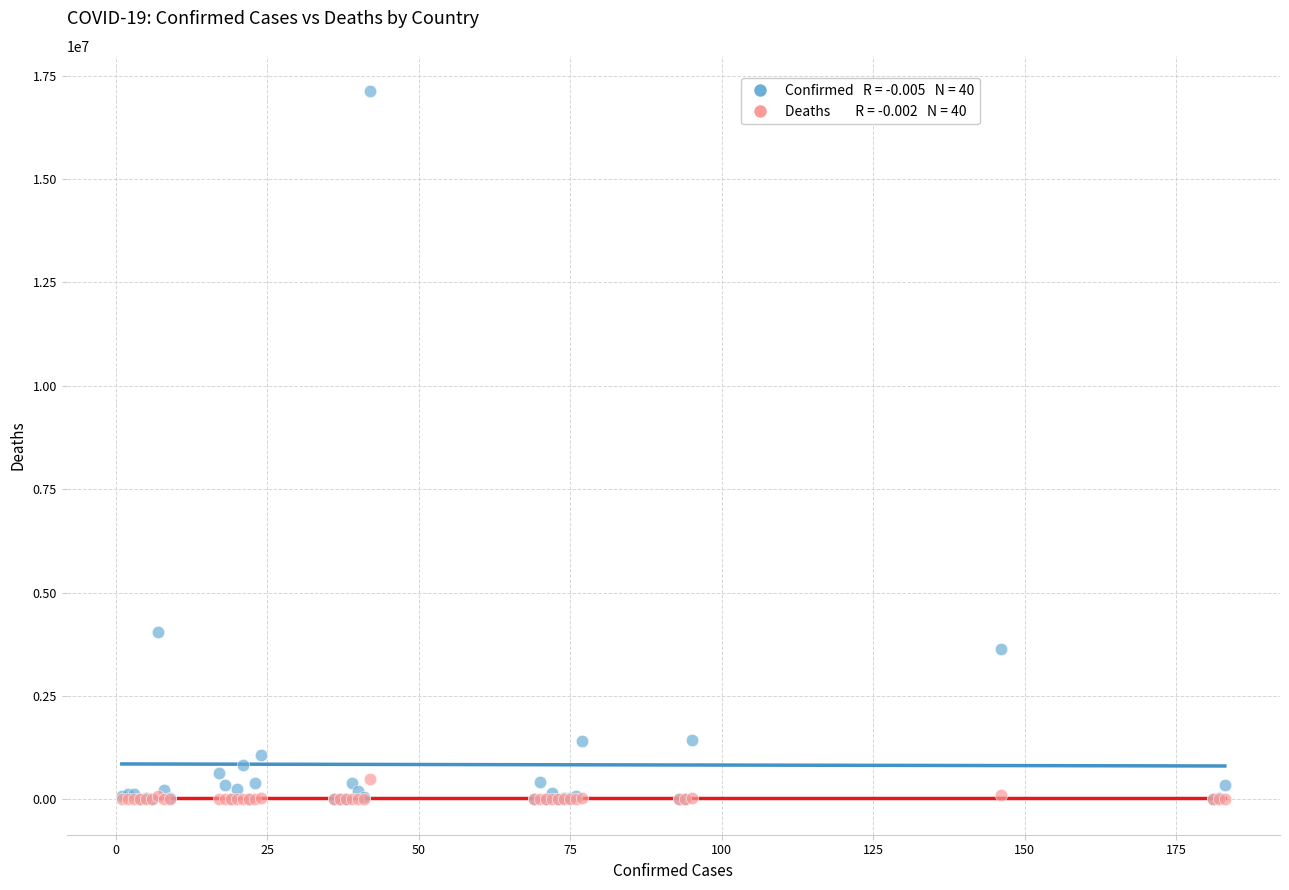

Across all series, what Y value is closest to 8561439?

4038528